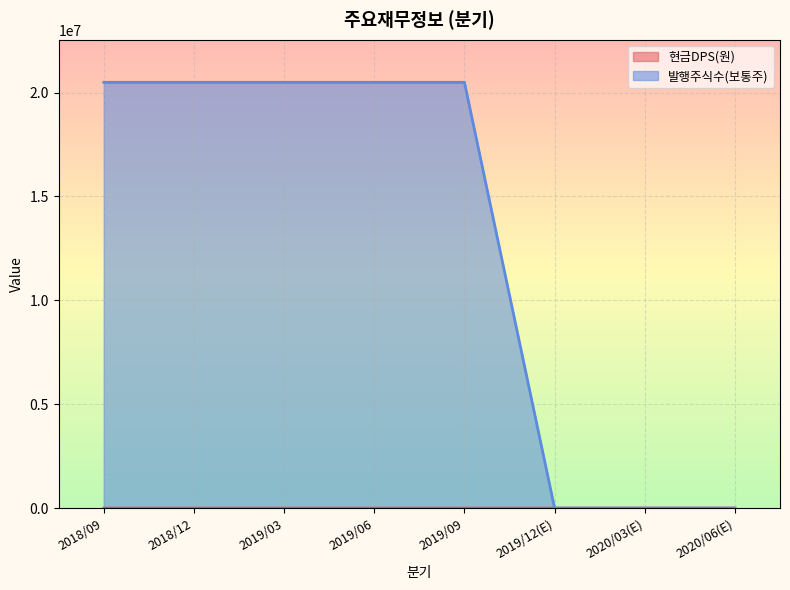

Reading left to right, list all the values displayed in this chart.

현금DPS(원): 2018/09=0	2018/12=15	2019/03=0	2019/06=0	2019/09=0	2019/12(E)=0	2020/03(E)=0	2020/06(E)=0
발행주식수(보통주): 2018/09=20493012	2018/12=20493012	2019/03=20493012	2019/06=20493012	2019/09=20493012	2019/12(E)=0	2020/03(E)=0	2020/06(E)=0